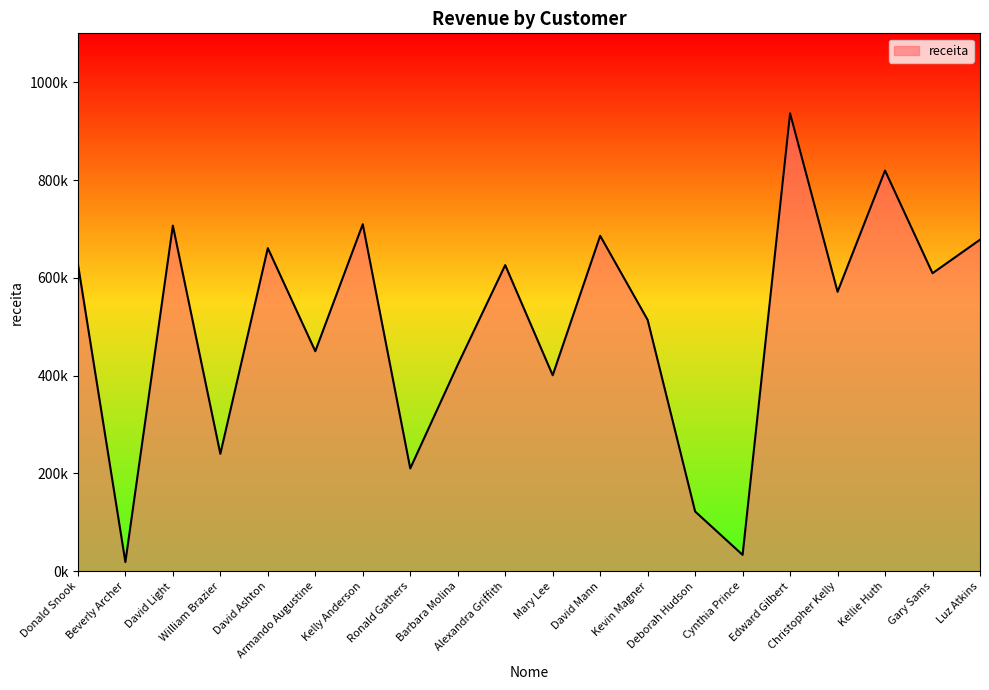

Is it true that the value at Edward Gilbert is 936494.9?

True